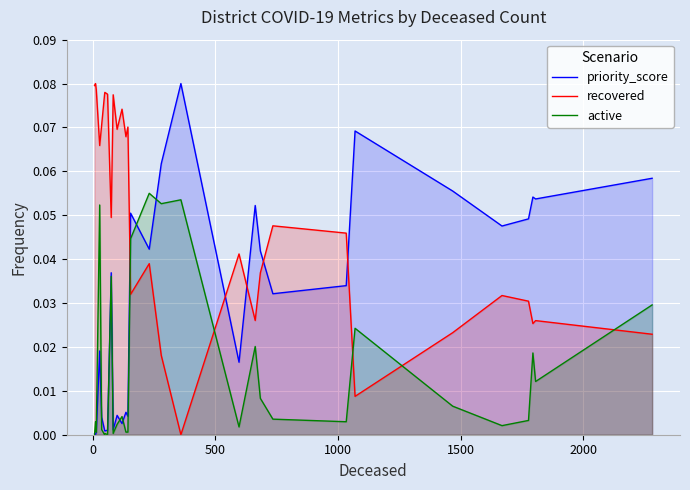

At which category does the chart reach its peak across all series?

17